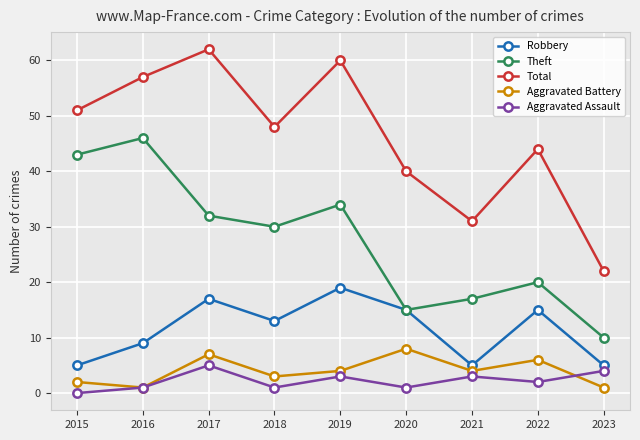

What is the spread (max minus min) of values at 2022?

42